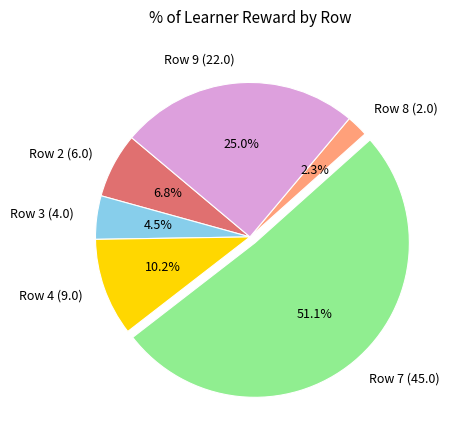

What portion of the pie excludes Row 2 (6.0)?

93.2%